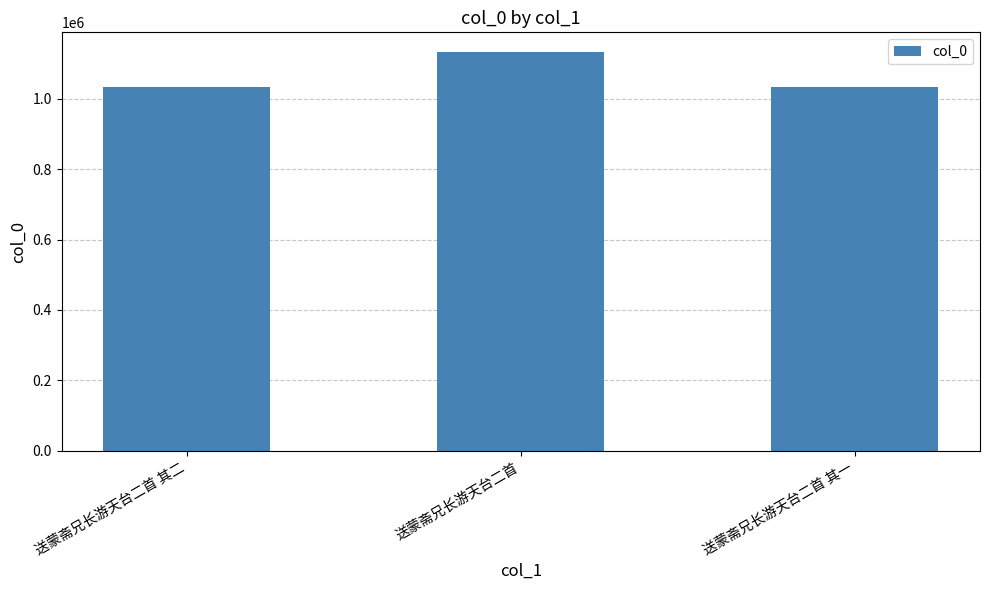

Does the chart contain stacked bars?

No